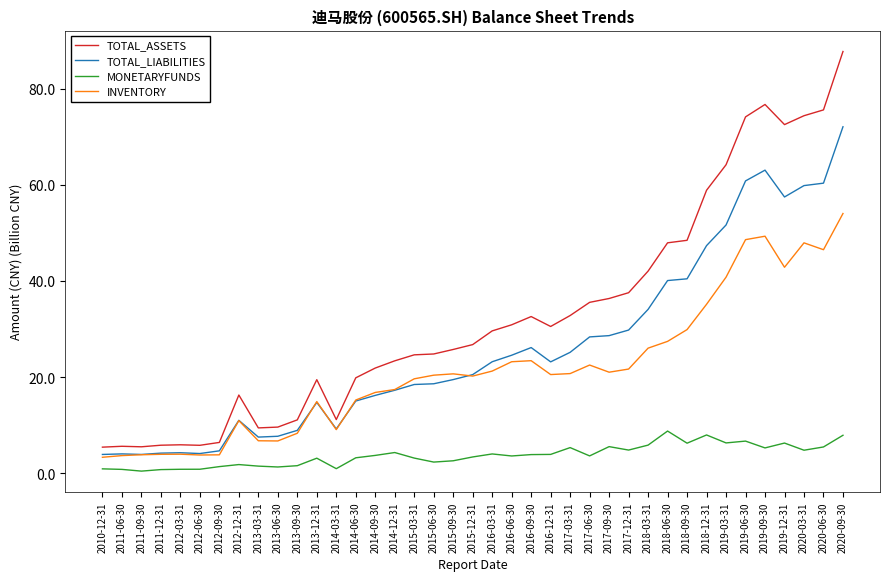

Does the chart display data point markers on the line(s)?

No